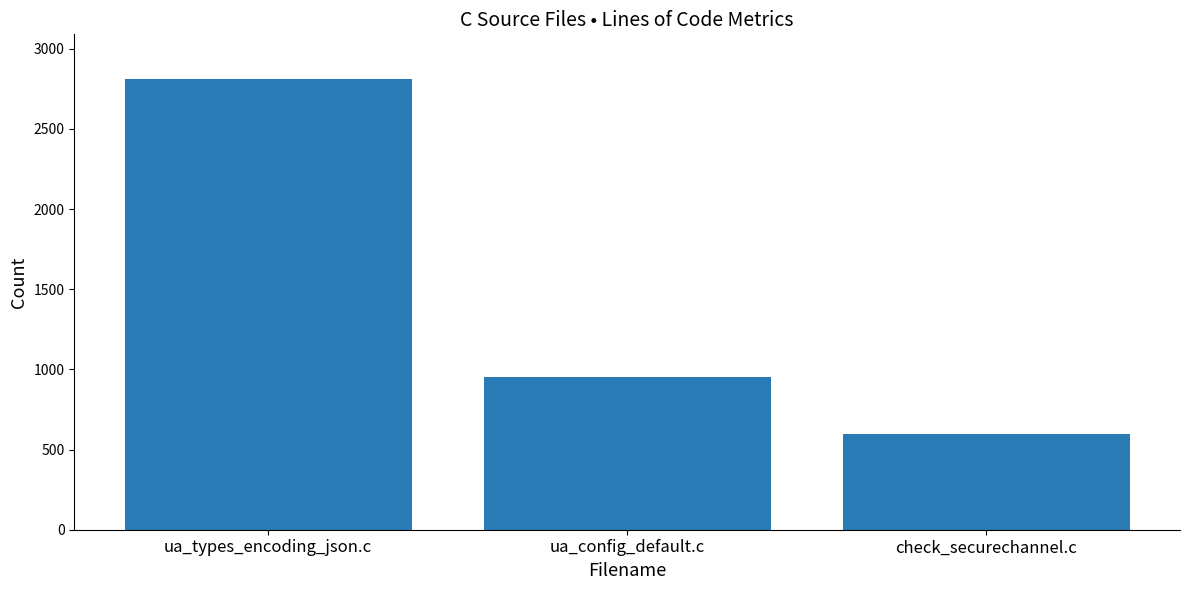

How many categories are shown in the chart?

3